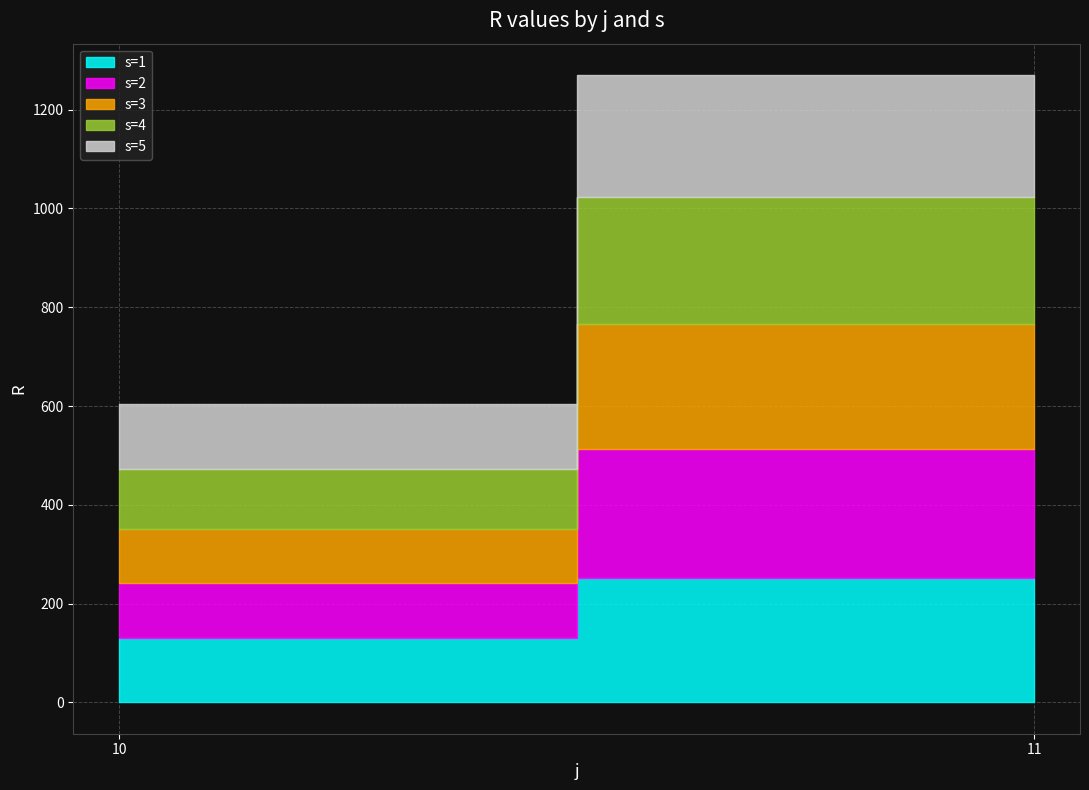

Is it true that s=2 equals 260.8 at 11?

True